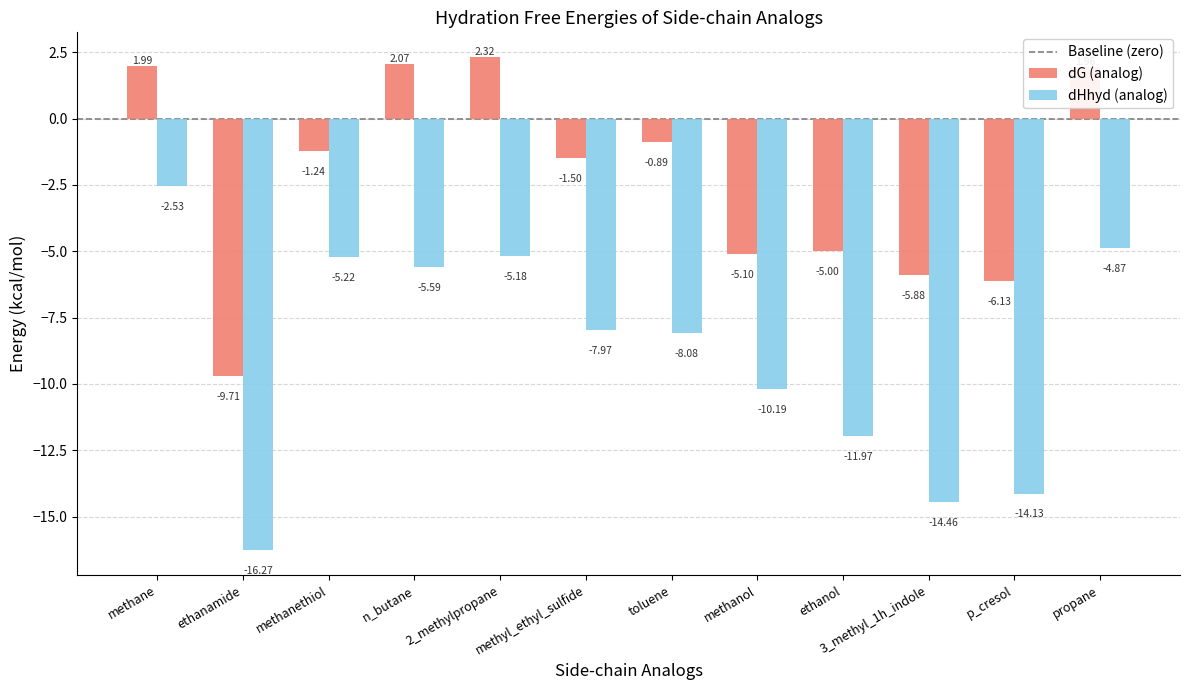

At which category is the sum across all series the highest?

methane